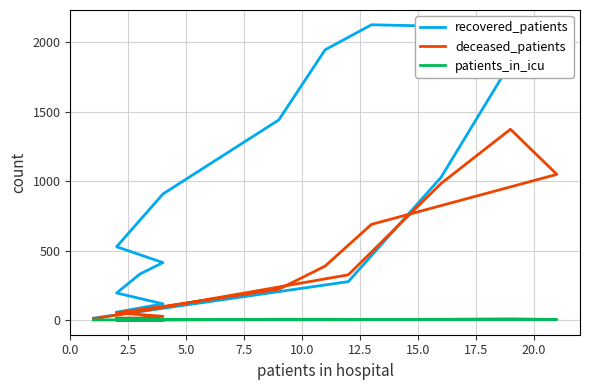

What is the highest value of the patients_in_icu series?

8